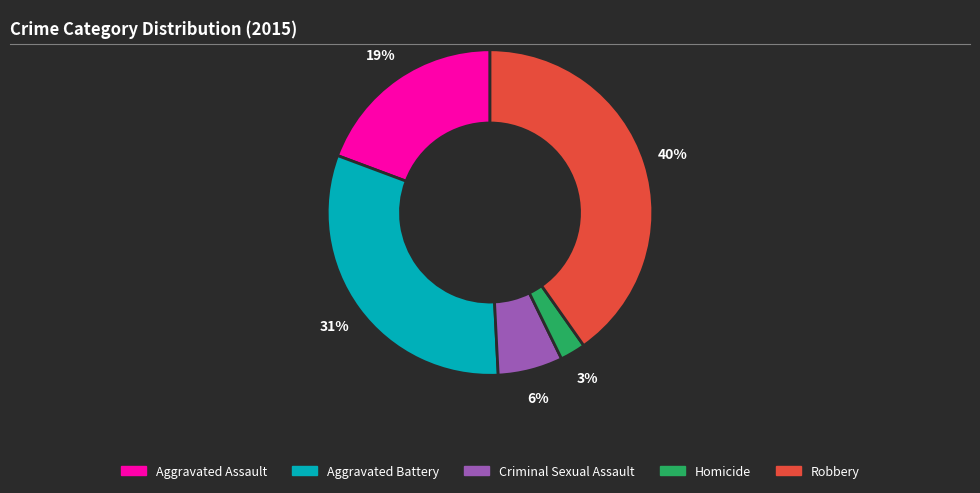

Is there a majority slice in this chart?

No